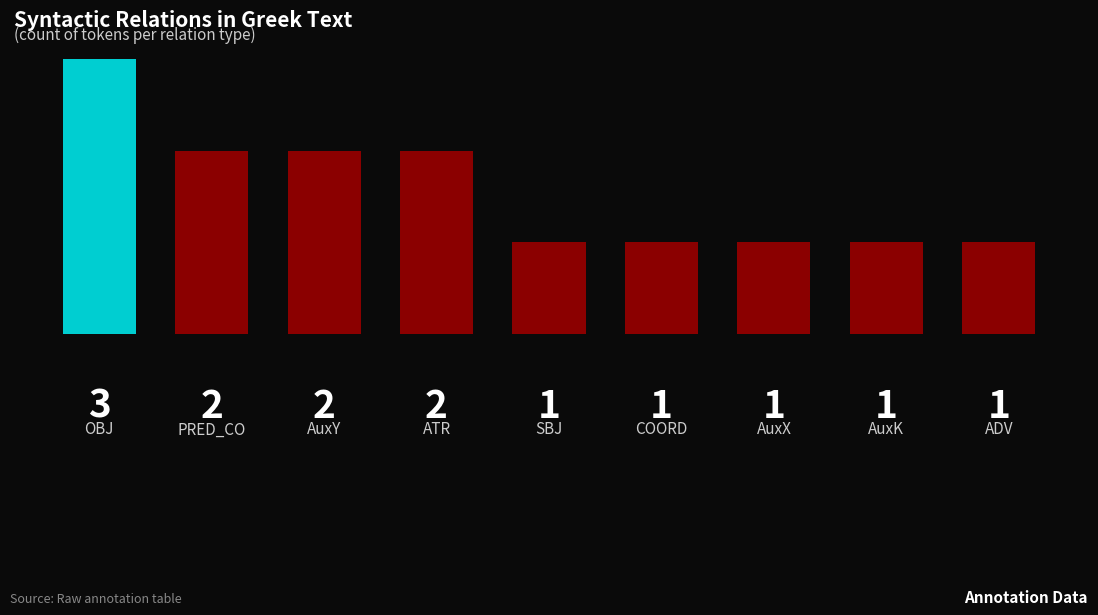

What is the maximum value shown in the chart?

3